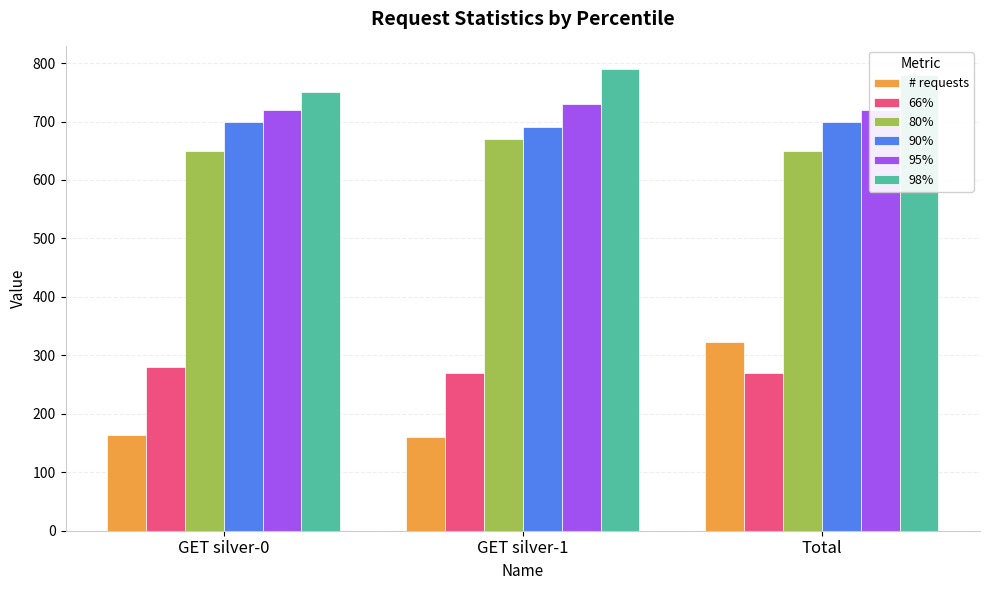

What is the lowest value of the 66% series?

270